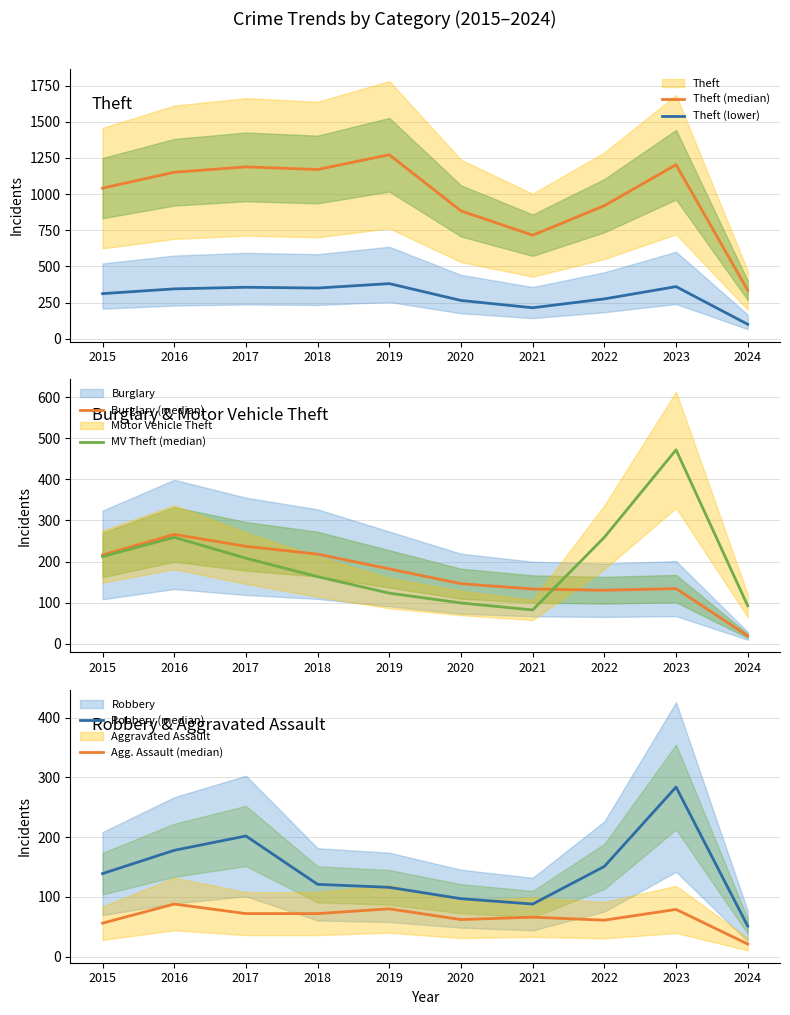

Reading right to left, transcribe all the data shown in this chart.

Theft (median): 2024=335.0	2023=1203.0	2022=920.0	2021=716.0	2020=884.0	2019=1272.0	2018=1170.0	2017=1188.0	2016=1151.0	2015=1041.0
Theft (lower): 2024=100.5	2023=360.9	2022=276.0	2021=214.8	2020=265.2	2019=381.6	2018=351.0	2017=356.4	2016=345.3	2015=312.3
Burglary (median): 2024=19.0	2023=134.0	2022=130.0	2021=133.0	2020=146.0	2019=182.0	2018=218.0	2017=237.0	2016=266.0	2015=216.0
MV Theft (median): 2024=92.0	2023=472.0	2022=259.0	2021=82.0	2020=99.0	2019=123.0	2018=163.0	2017=208.0	2016=259.0	2015=212.0
Robbery (median): 2024=51.0	2023=284.0	2022=151.0	2021=88.0	2020=97.0	2019=116.0	2018=121.0	2017=202.0	2016=178.0	2015=139.0
Agg. Assault (median): 2024=21.0	2023=79.0	2022=61.0	2021=66.0	2020=62.0	2019=80.0	2018=72.0	2017=72.0	2016=88.0	2015=56.0